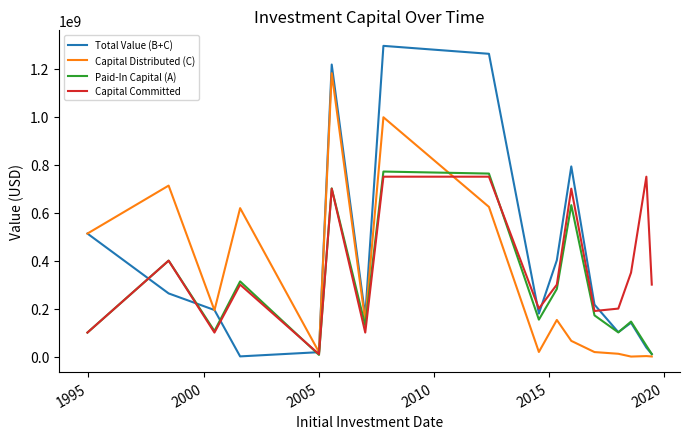

True or false: Total Value (B+C) has more than 0 interior local peaks.

True